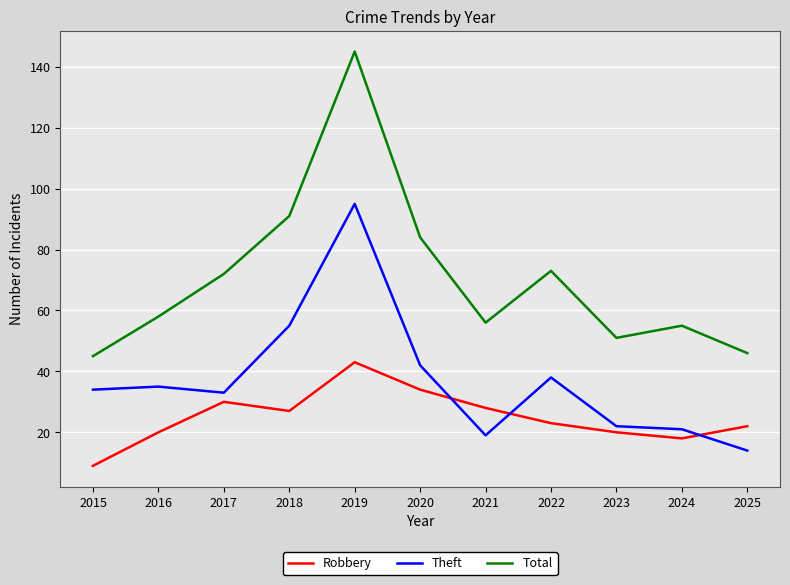

The Total series shows 55 at 2020. True or false?

False